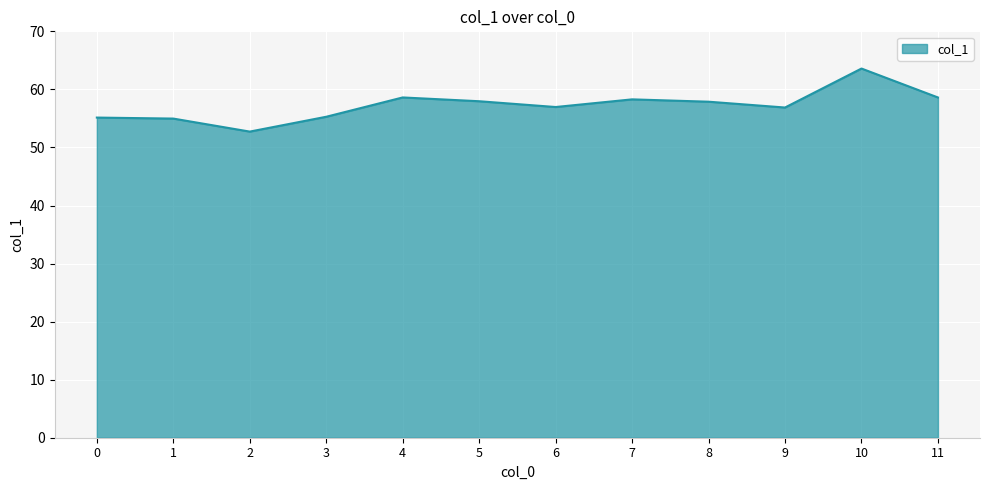

What is the difference between the maximum and minimum values?

10.9